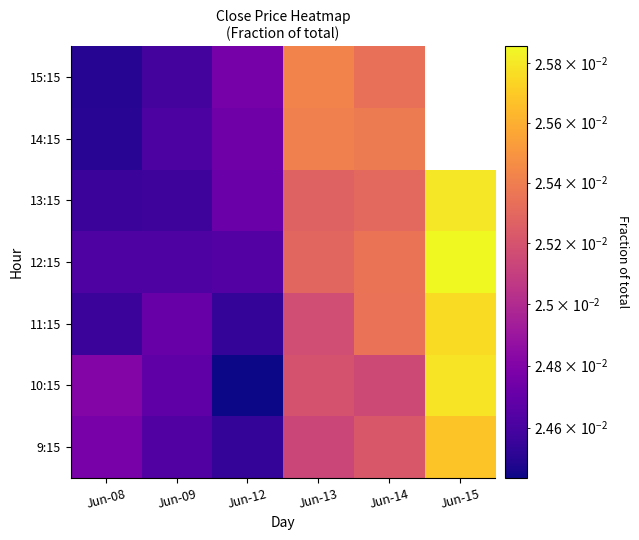

At which category is the sum across all series the highest?

Jun-14